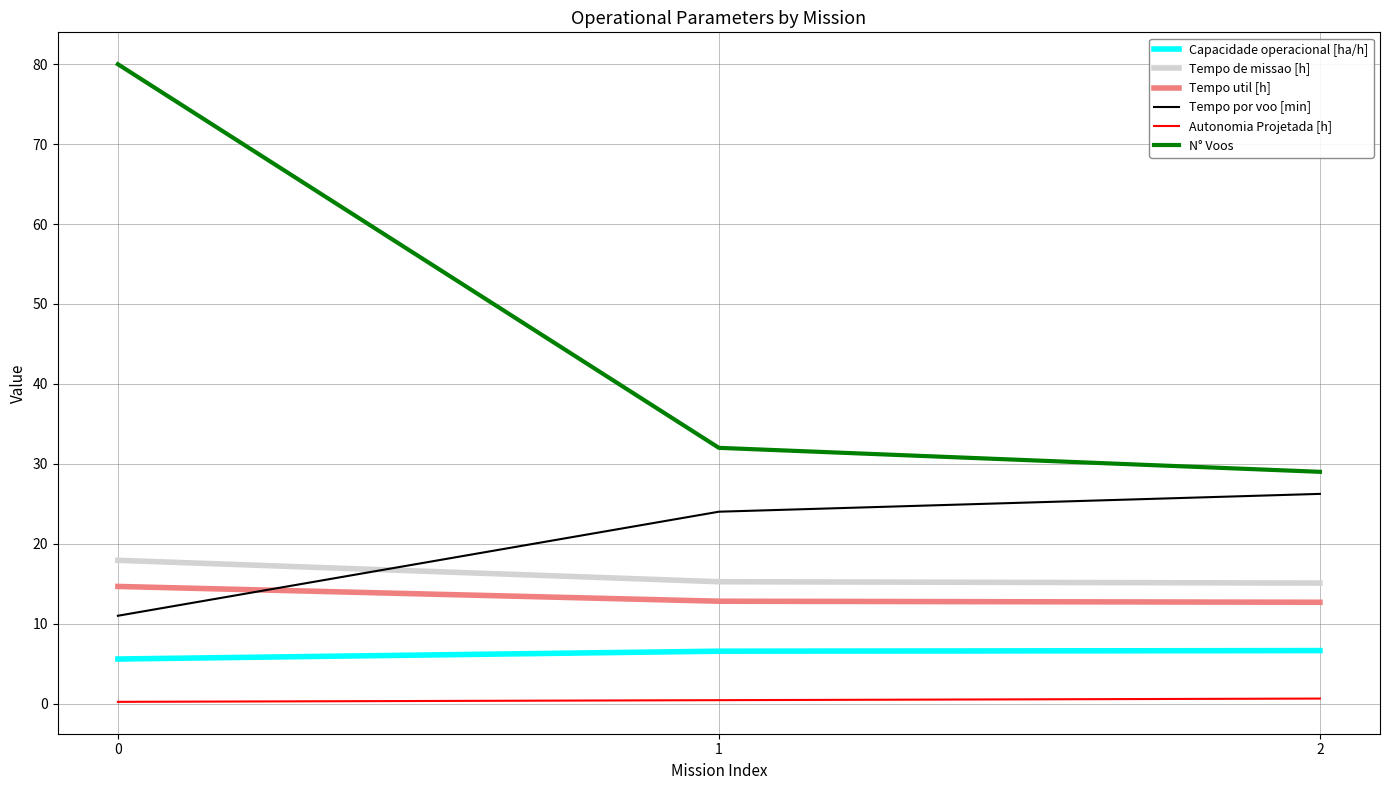

The Capacidade operacional [ha/h] series shows 5.6 at 0. True or false?

True